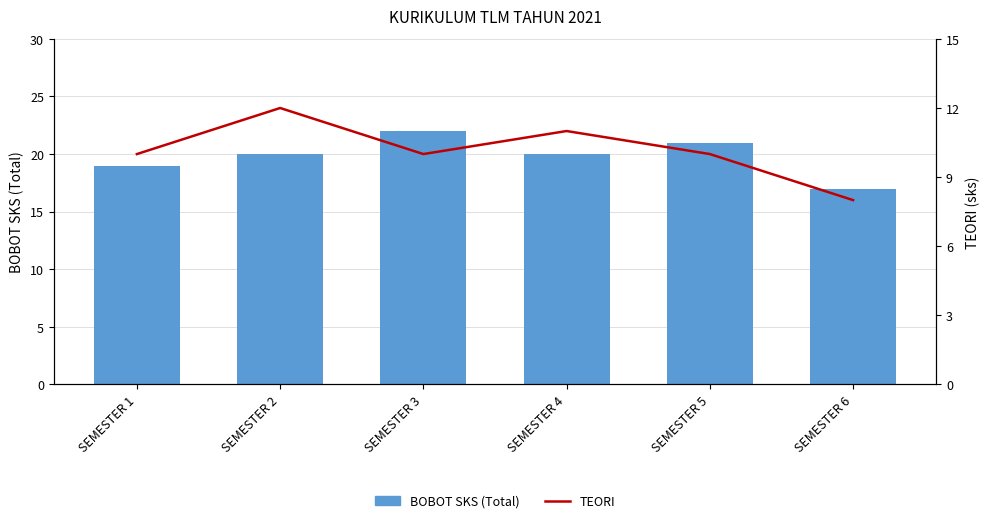

Count the number of data series in this chart.

2